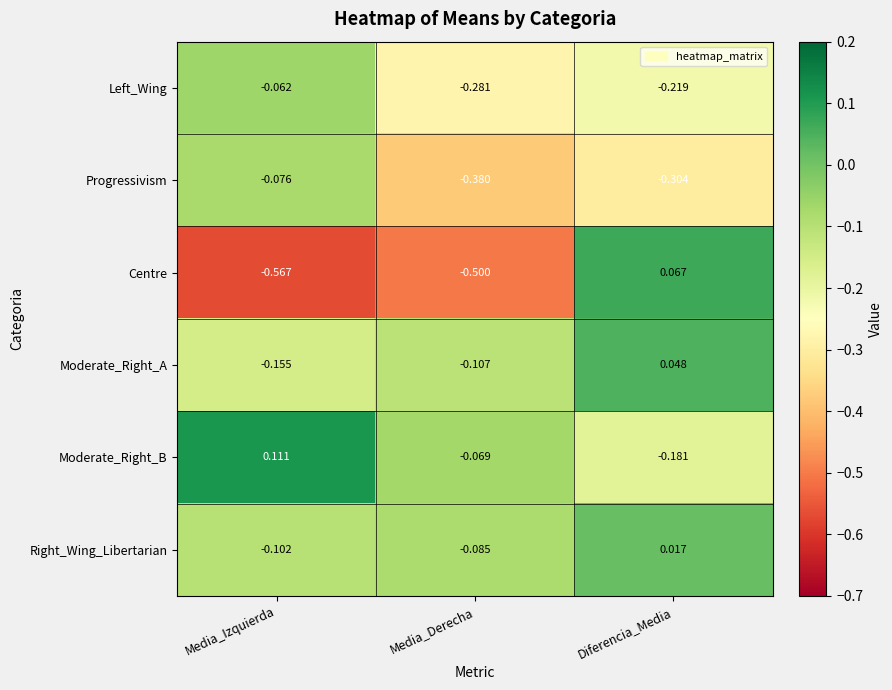

List the series in order of their peak value, highest first.

Moderate_Right_B, Centre, Moderate_Right_A, Right_Wing_Libertarian, Left_Wing, Progressivism